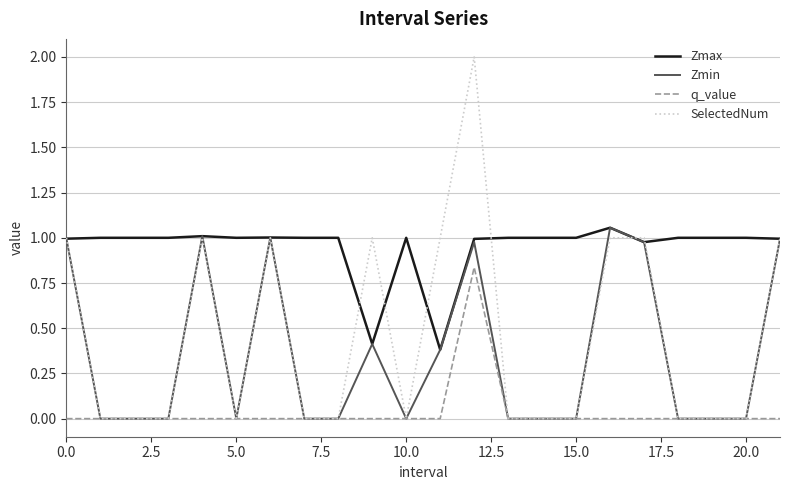

Which series has the largest total across all categories?

Zmax